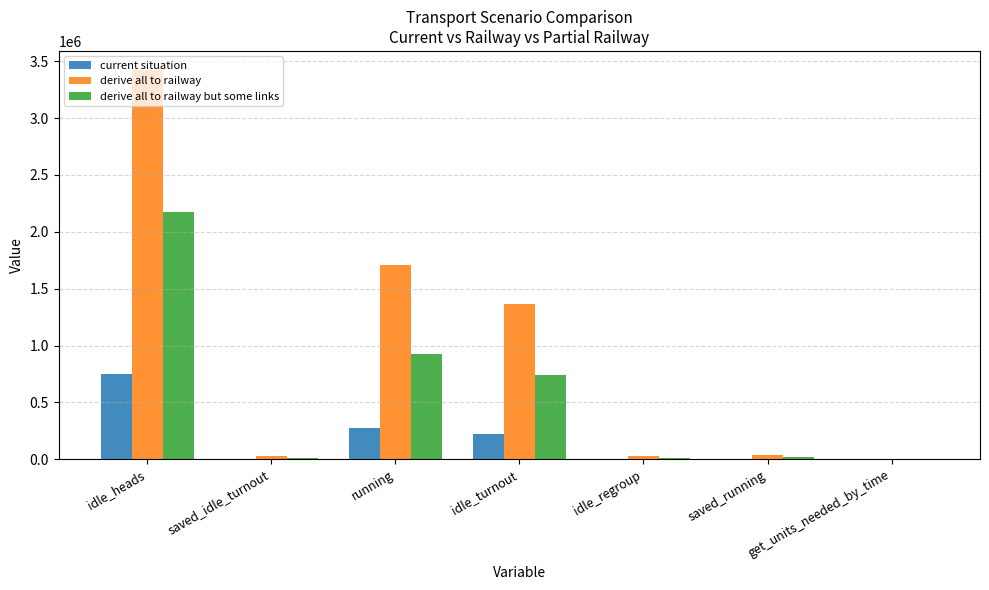

What is the average value of the derive all to railway series?

942810.3